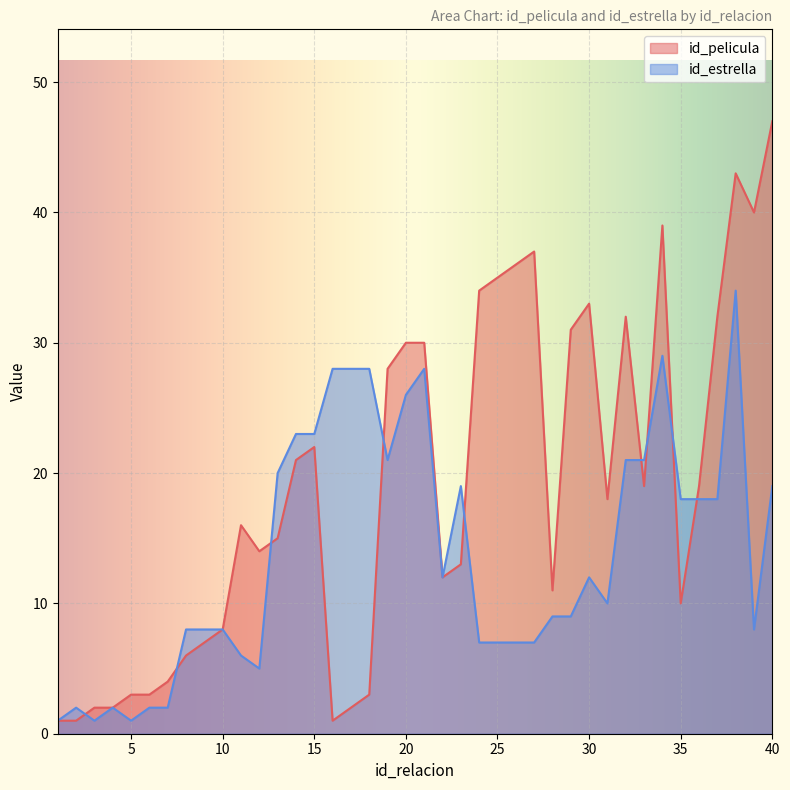

What is the minimum value shown in the chart?

1